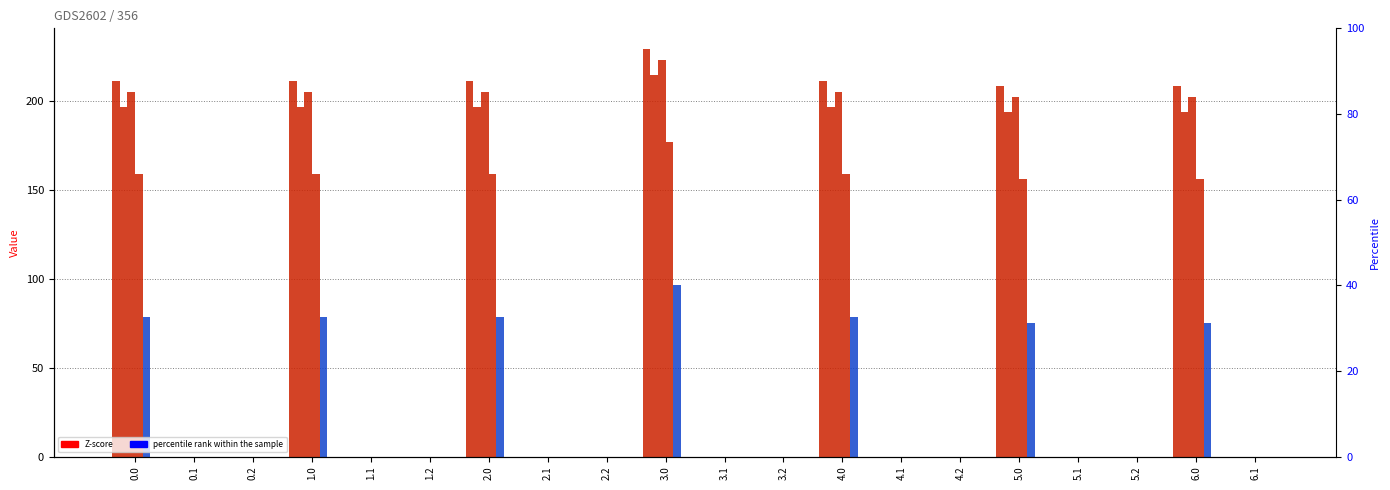

True or false: col_21 has a value of 202.4 at 6.0.

True